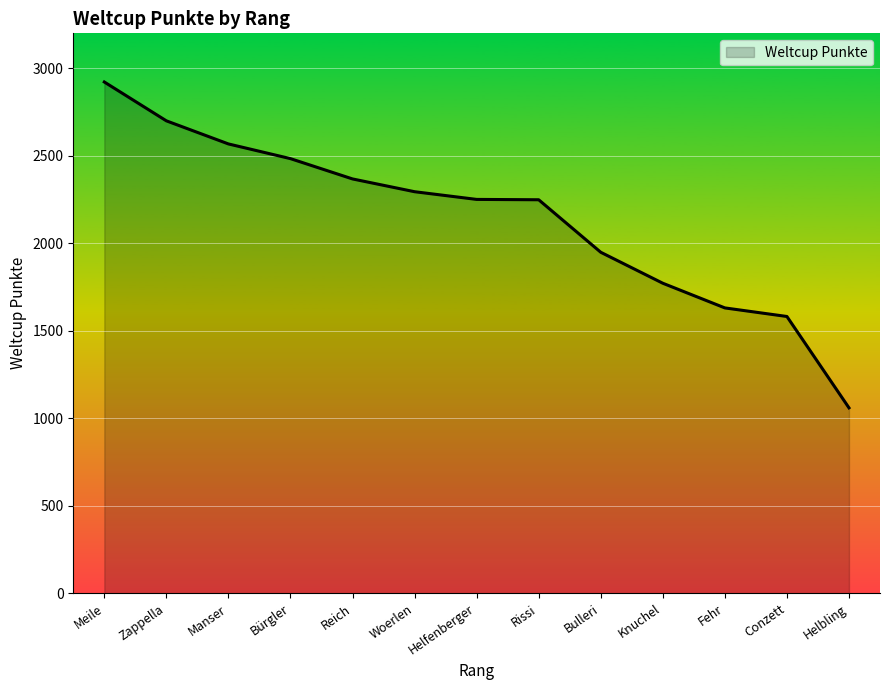

What is the average value?

2141